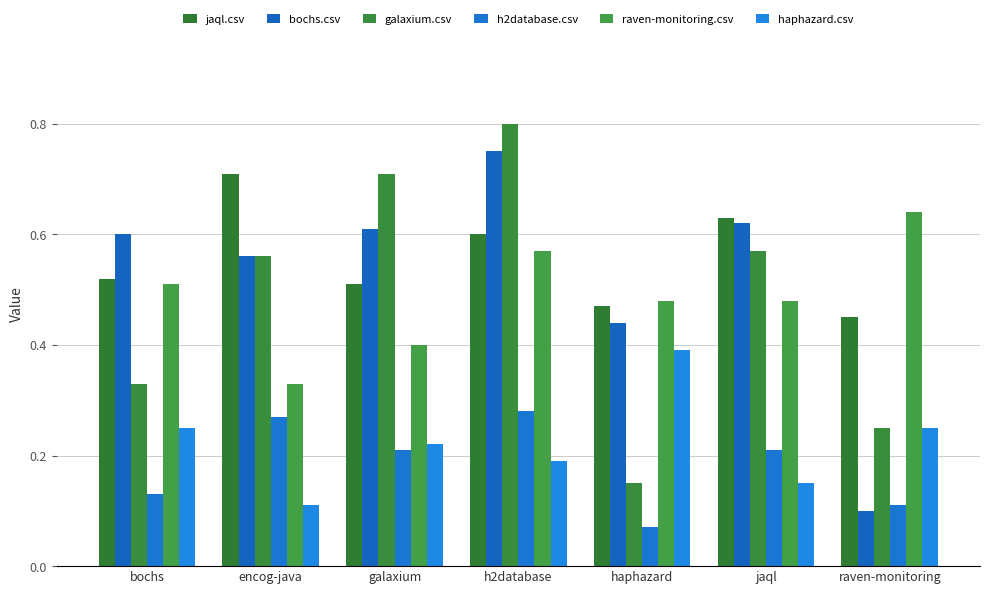

The value of jaql.csv at jaql is 0.9. True or false?

False